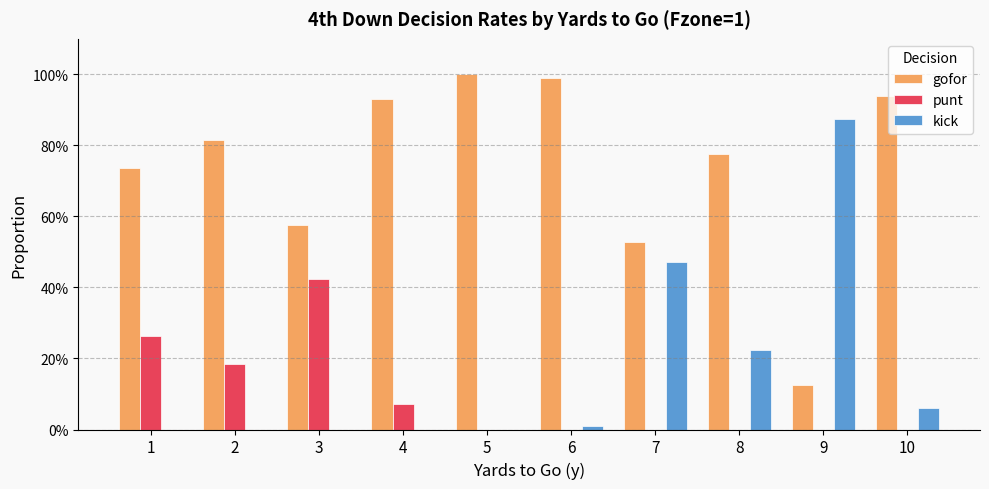

Is it true that punt equals 0.3 at 1?

True